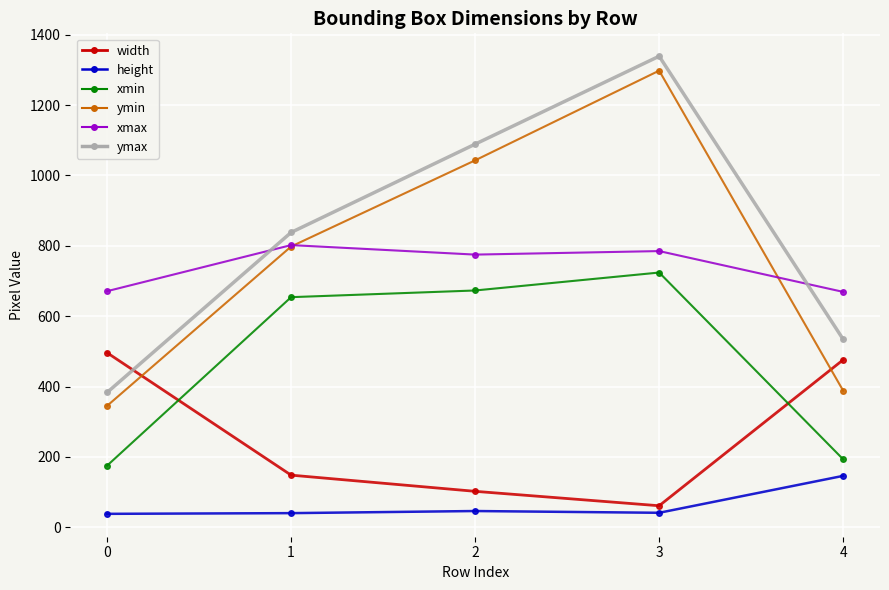

Rank the series by their maximum value, from highest to lowest.

ymax, ymin, xmax, xmin, width, height